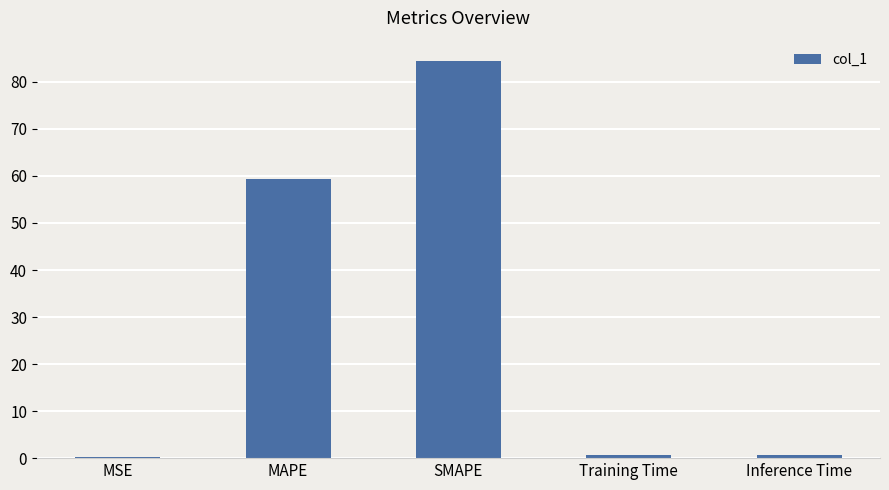

At which category does the chart reach its peak across all series?

SMAPE